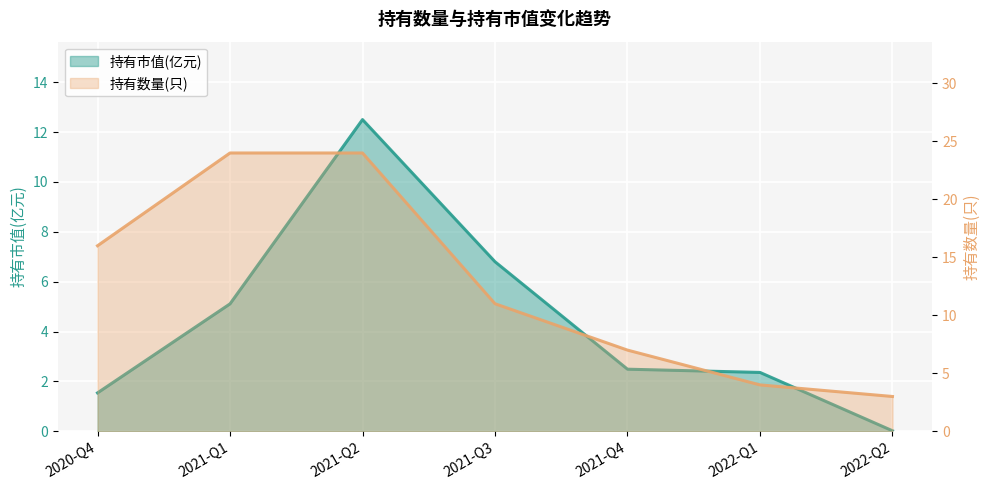

Reading left to right, what are all the values shown in this chart?

持有市值(亿元): 1.5	5.1	12.5	6.8	2.5	2.4	0.0
持有数量(只): 16.0	24.0	24.0	11.0	7.0	4.0	3.0